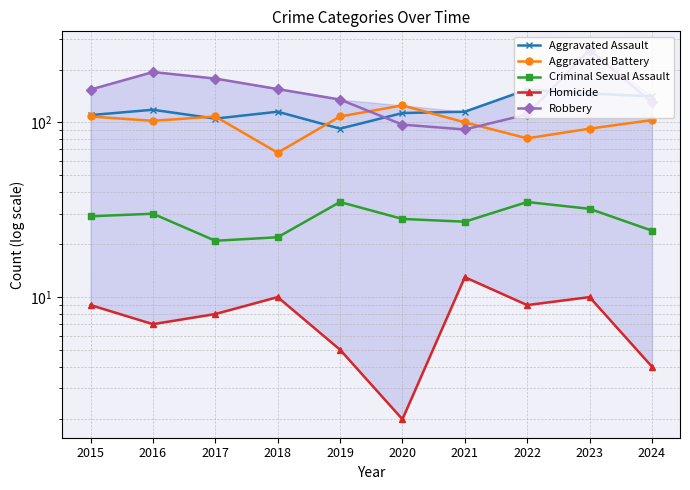

How many values in the Aggravated Battery series exceed 103?

4